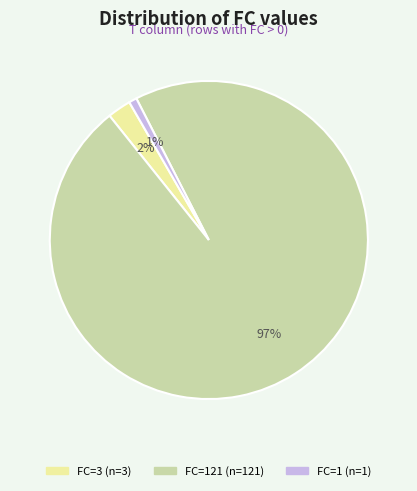

Does any single category account for the majority?

Yes